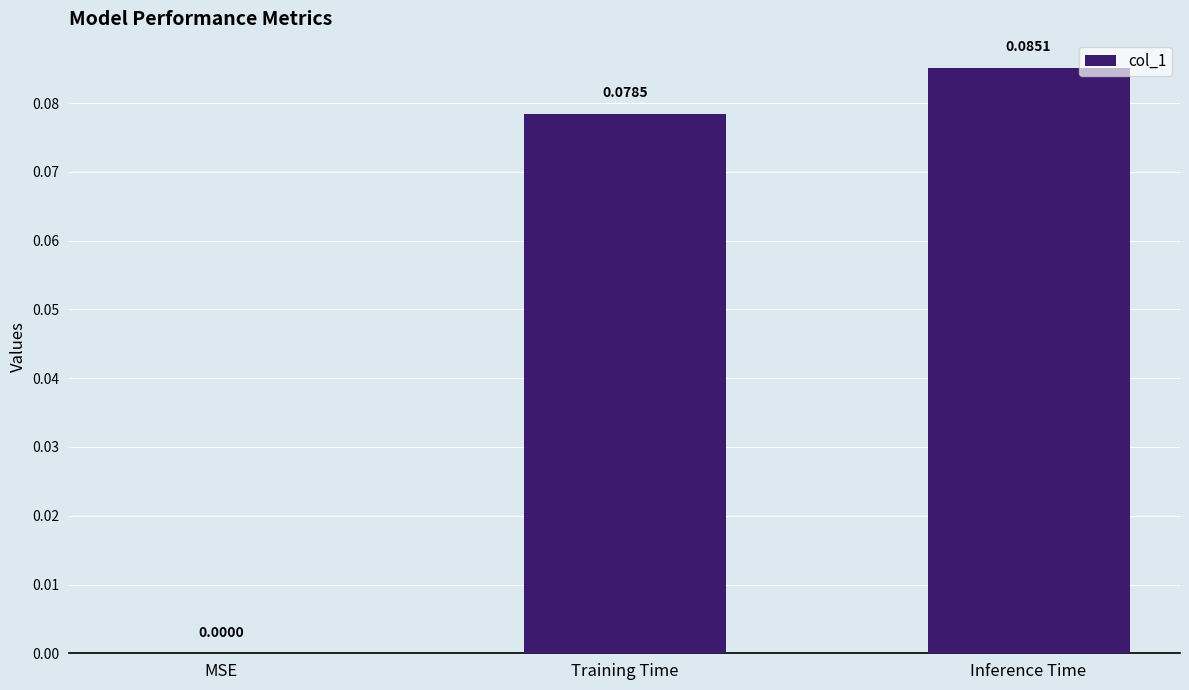

What is the change in value from MSE to Inference Time?

+0.1